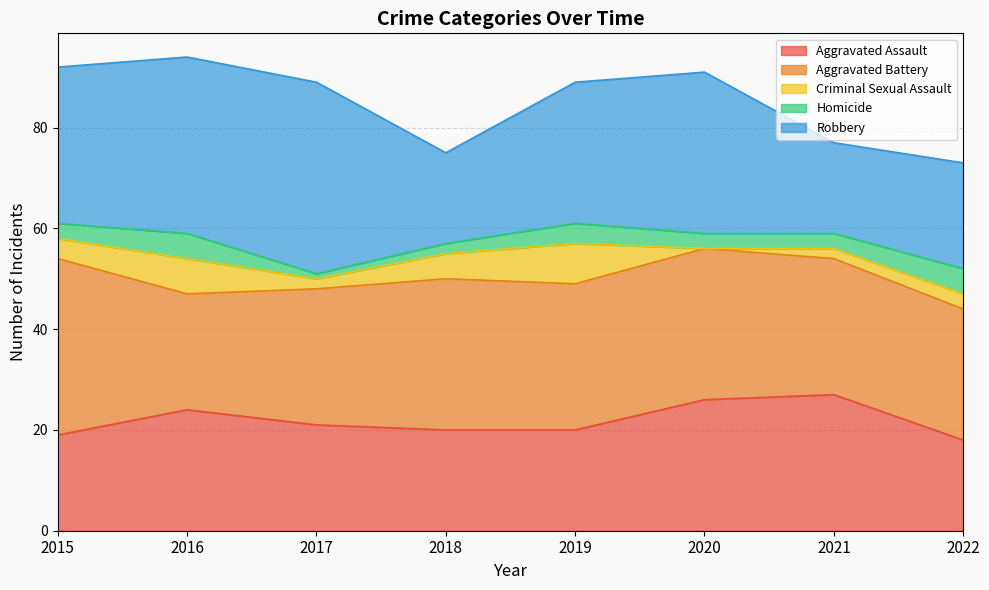

What is the sum of the Homicide values at 2016 and 2020?

8